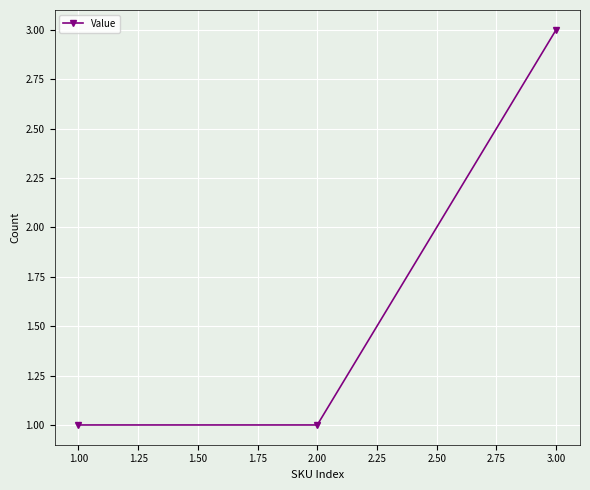

What is the label of the 1st point from the right?

3.00